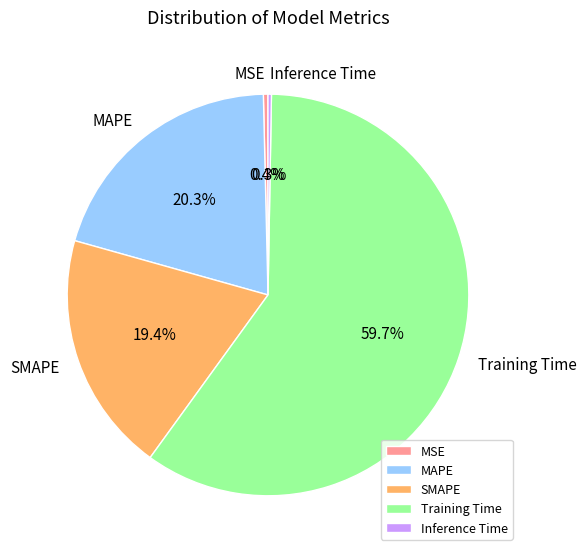

To the nearest percent, what percentage of the pie is SMAPE?

19%